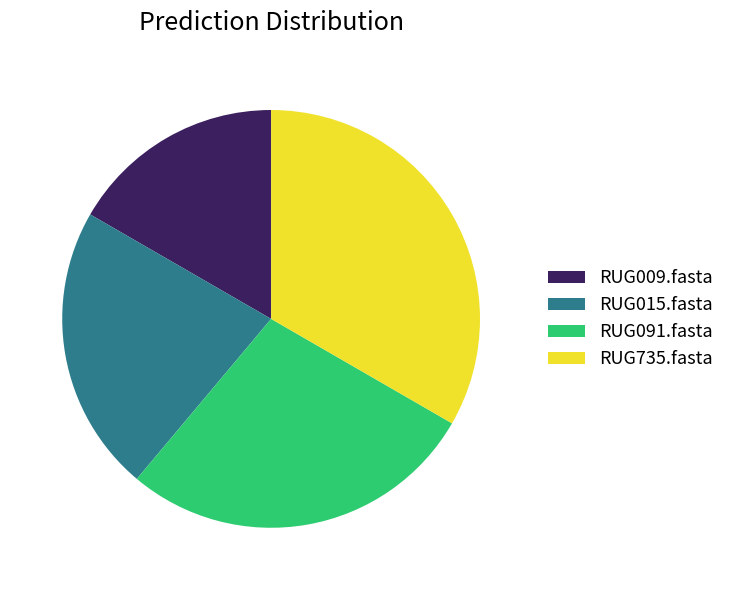

The RUG009.fasta slice represents 29% of the pie. True or false?

False